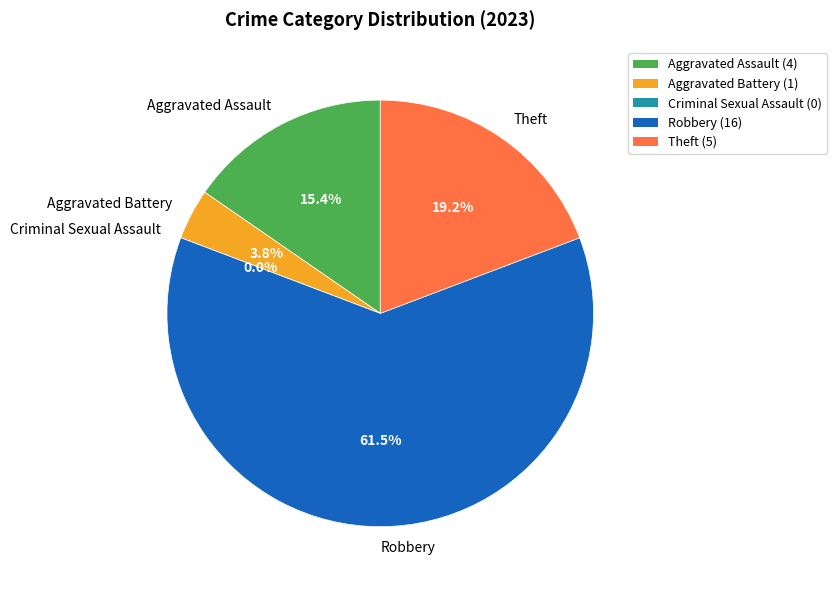

How many slices are in this pie chart?

5